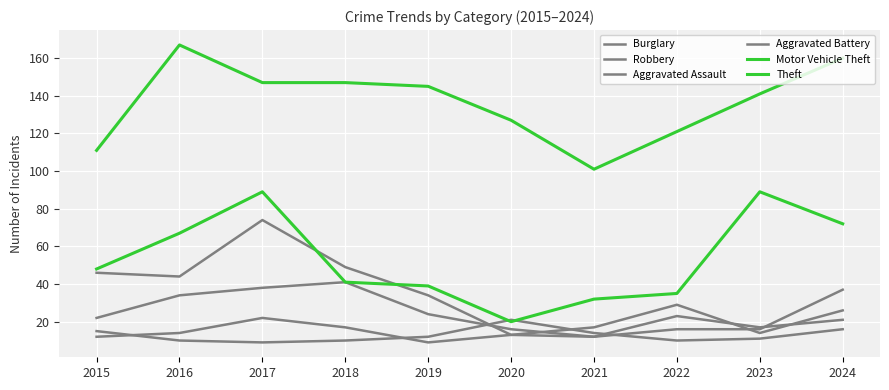

Reading right to left, list all the values displayed in this chart.

Burglary: 2024=21	2023=17	2022=23	2021=12	2020=13	2019=34	2018=49	2017=74	2016=44	2015=46
Robbery: 2024=37	2023=16	2022=16	2021=12	2020=16	2019=24	2018=41	2017=38	2016=34	2015=22
Aggravated Assault: 2024=26	2023=14	2022=29	2021=17	2020=13	2019=9	2018=17	2017=22	2016=14	2015=12
Aggravated Battery: 2024=16	2023=11	2022=10	2021=14	2020=21	2019=12	2018=10	2017=9	2016=10	2015=15
Motor Vehicle Theft: 2024=72	2023=89	2022=35	2021=32	2020=20	2019=39	2018=41	2017=89	2016=67	2015=48
Theft: 2024=160	2023=141	2022=121	2021=101	2020=127	2019=145	2018=147	2017=147	2016=167	2015=111